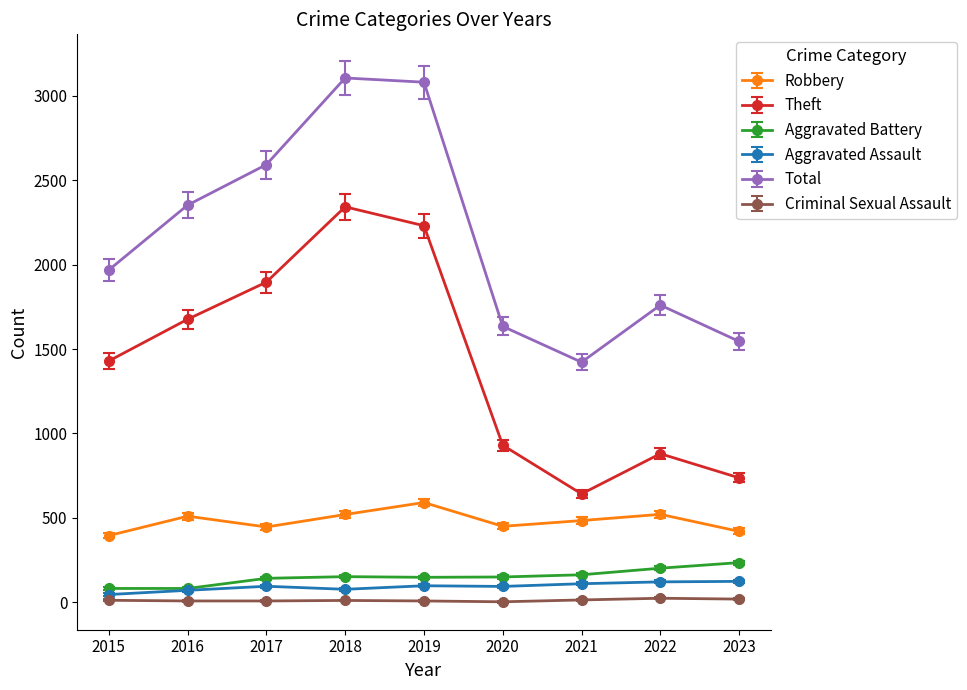

What is the highest value of the Total series?

3105